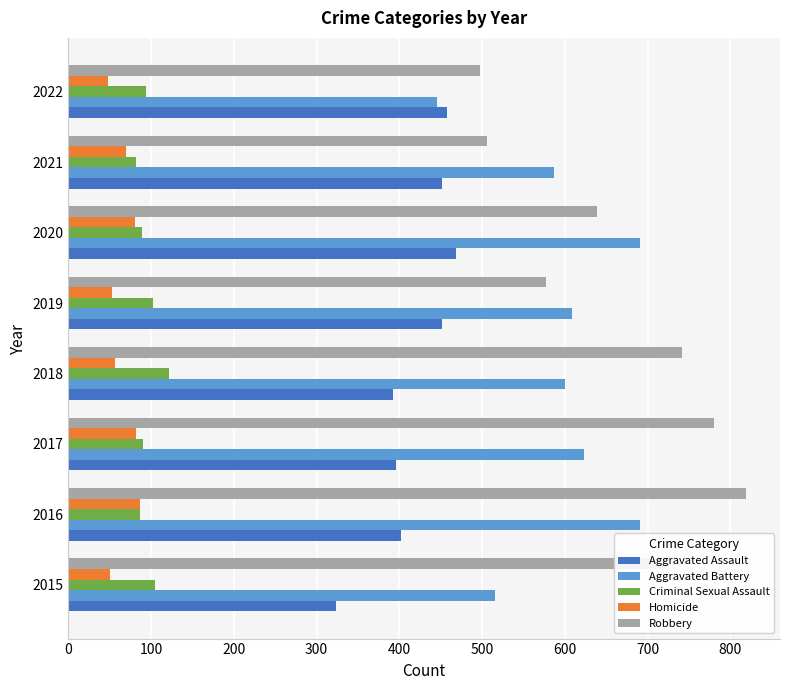

At which category is the sum across all series the highest?

2016